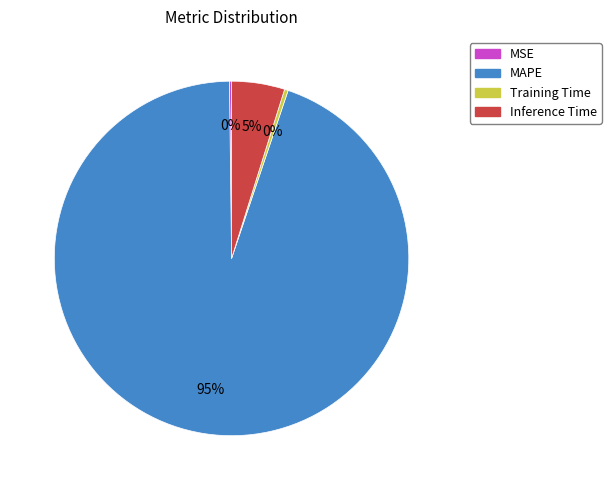

Is it true that Training Time is 0% of the pie?

True